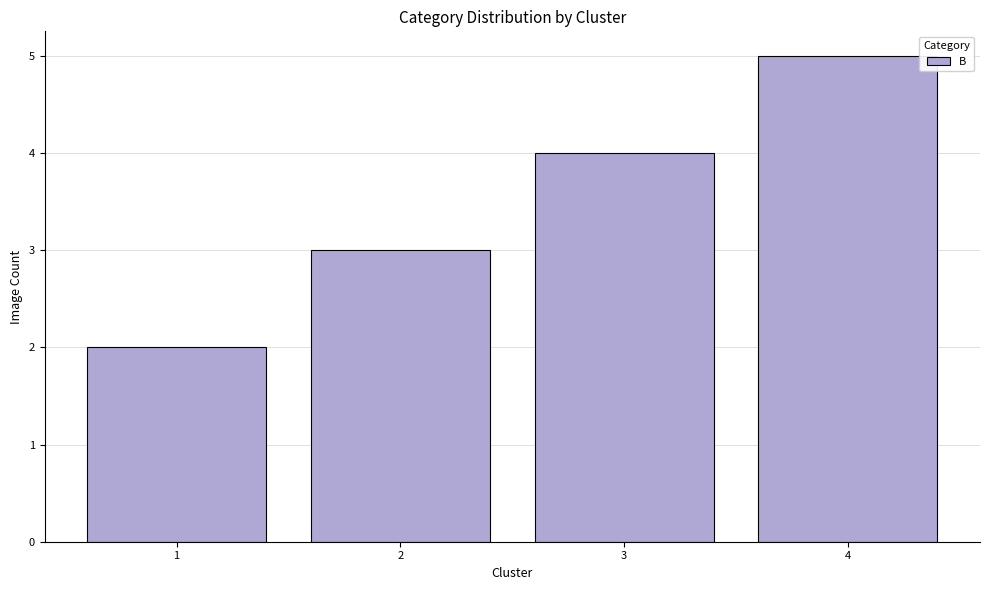

Which has a higher value, 4 or 2?

4